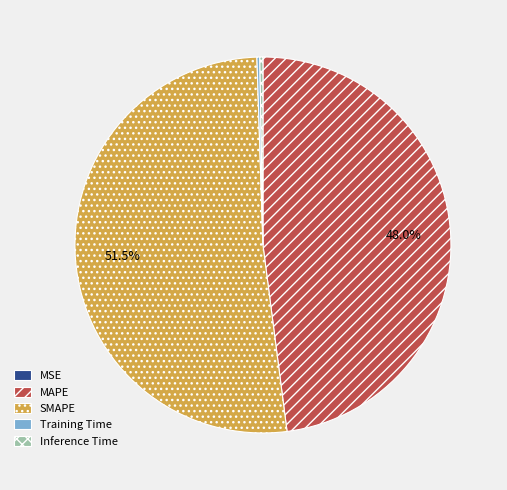

Which category has the biggest portion of the pie?

SMAPE